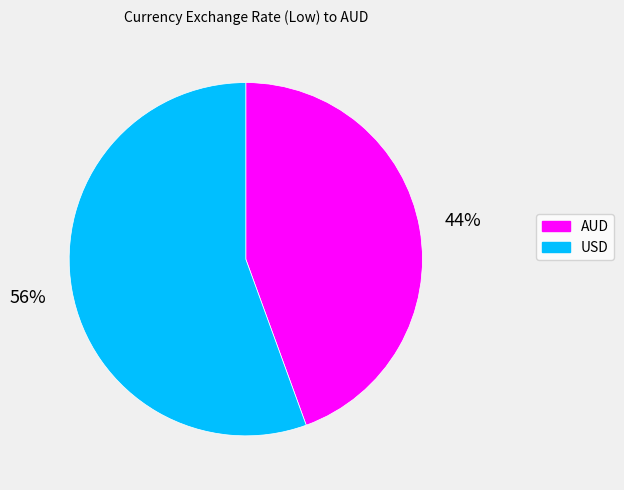

To the nearest percent, what portion does AUD represent?

44%